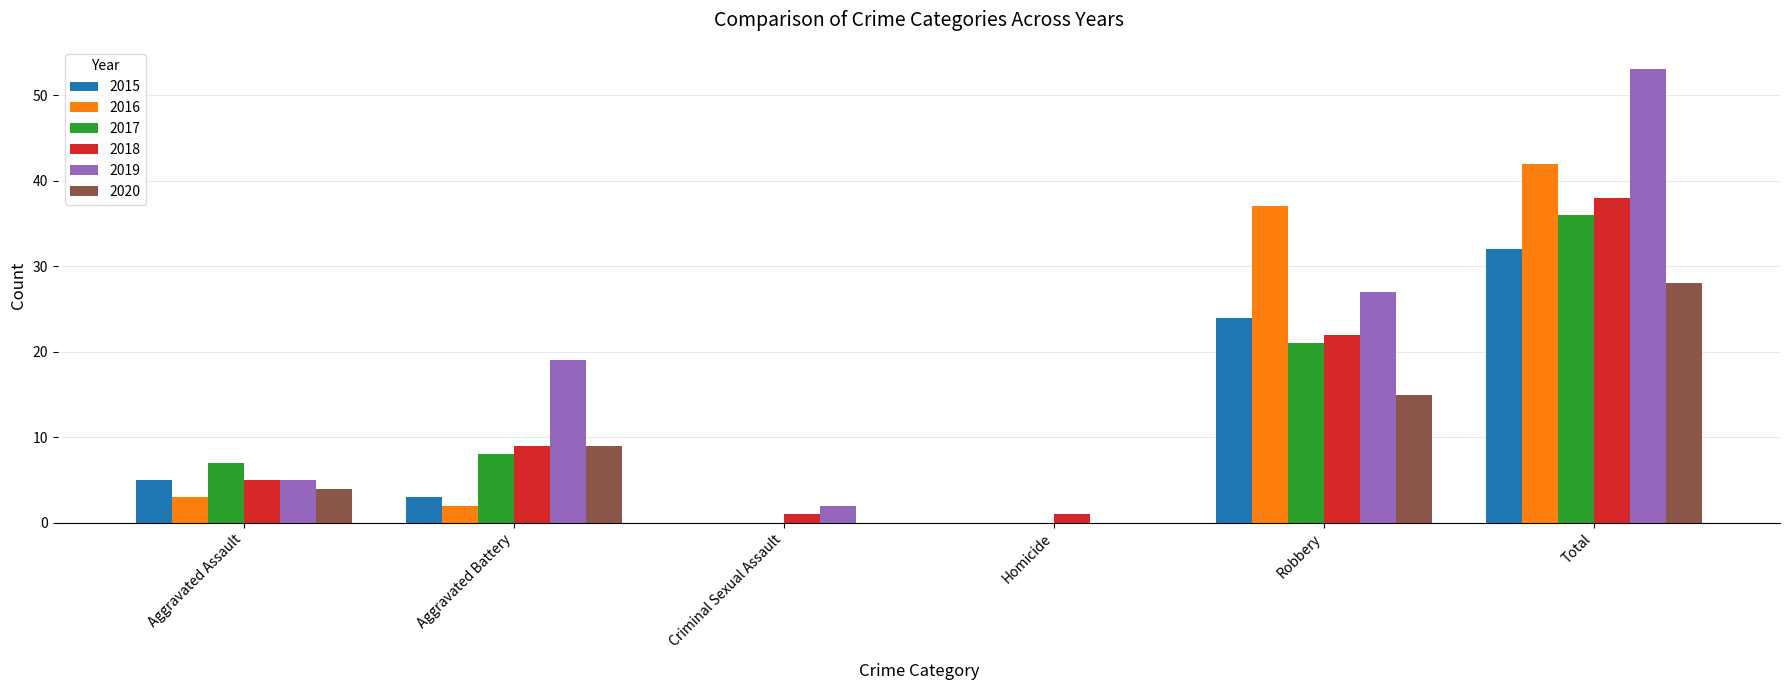

The value of 2017 at Homicide is 21. True or false?

False